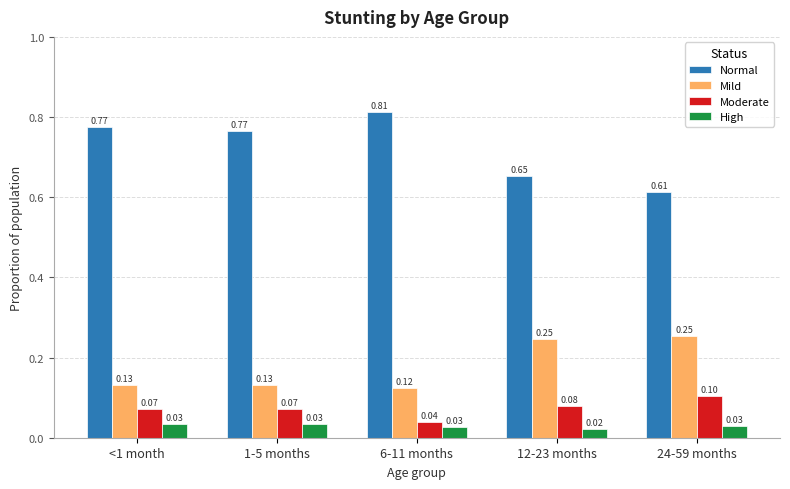

What is the sum of all Normal values?

3.6